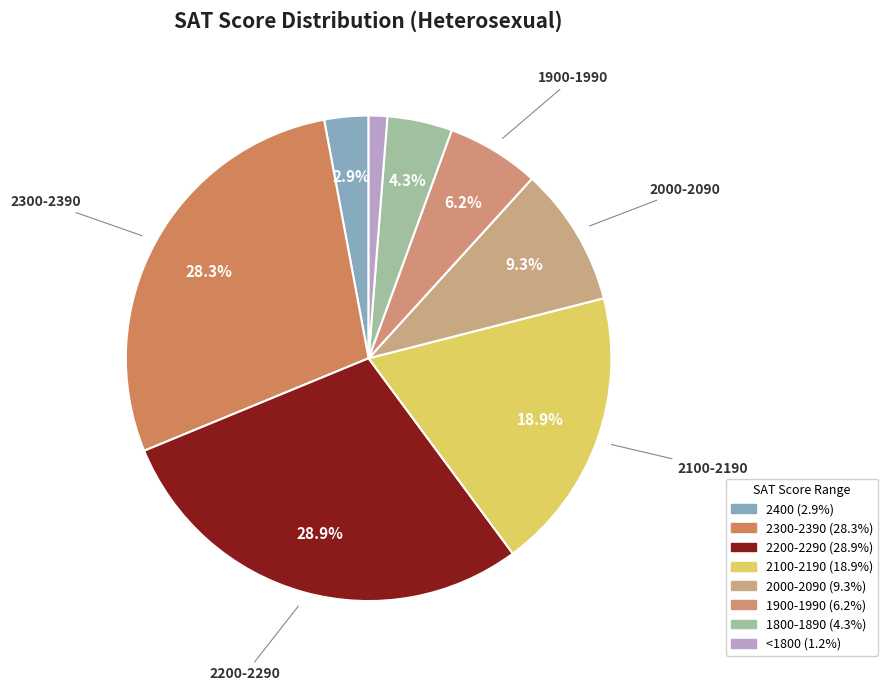

Is there a majority slice in this chart?

No